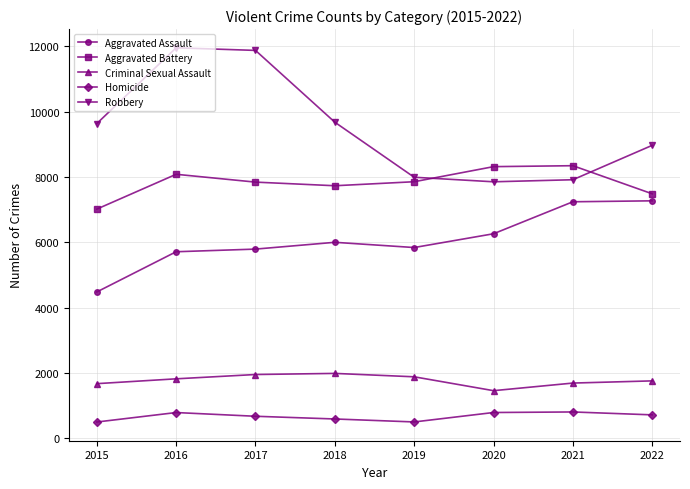

At 2018, list the series in order from smallest to largest.

Homicide, Criminal Sexual Assault, Aggravated Assault, Aggravated Battery, Robbery